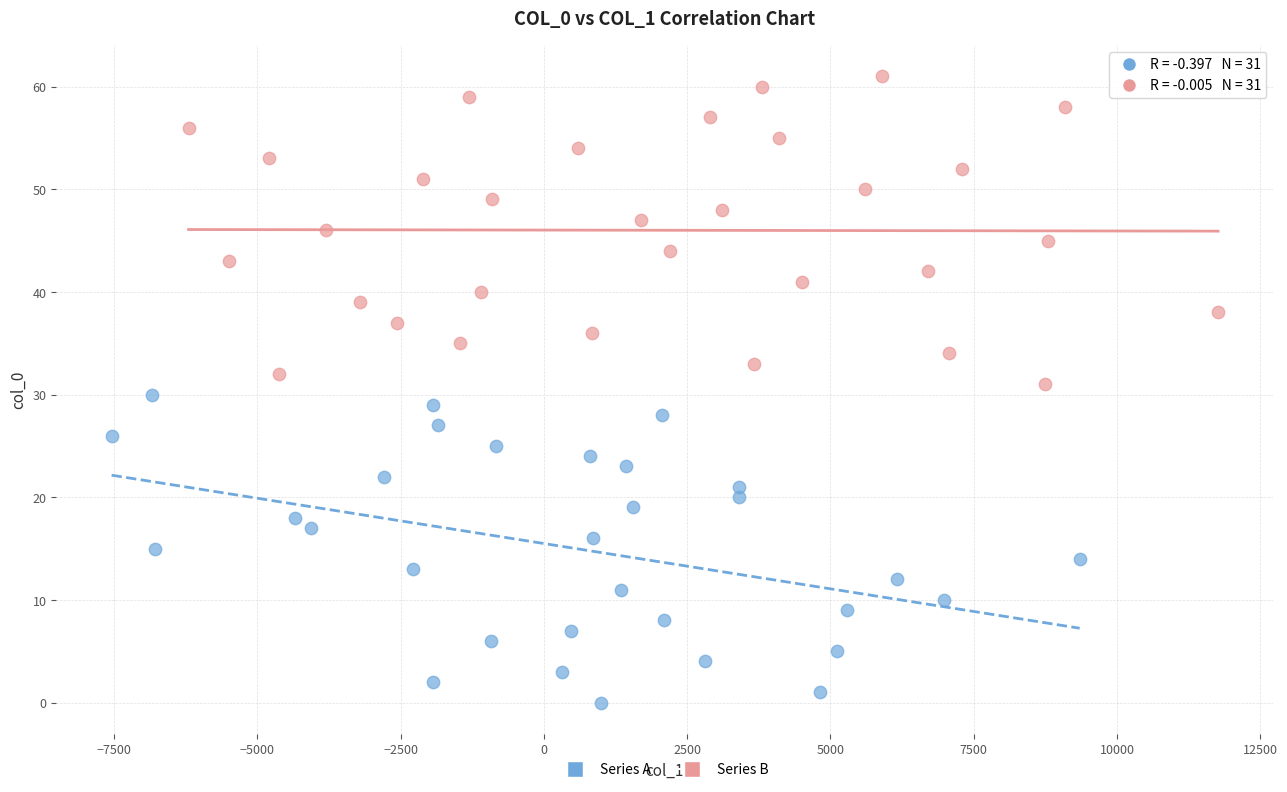

Which series reaches the minimum Y coordinate?

Series A